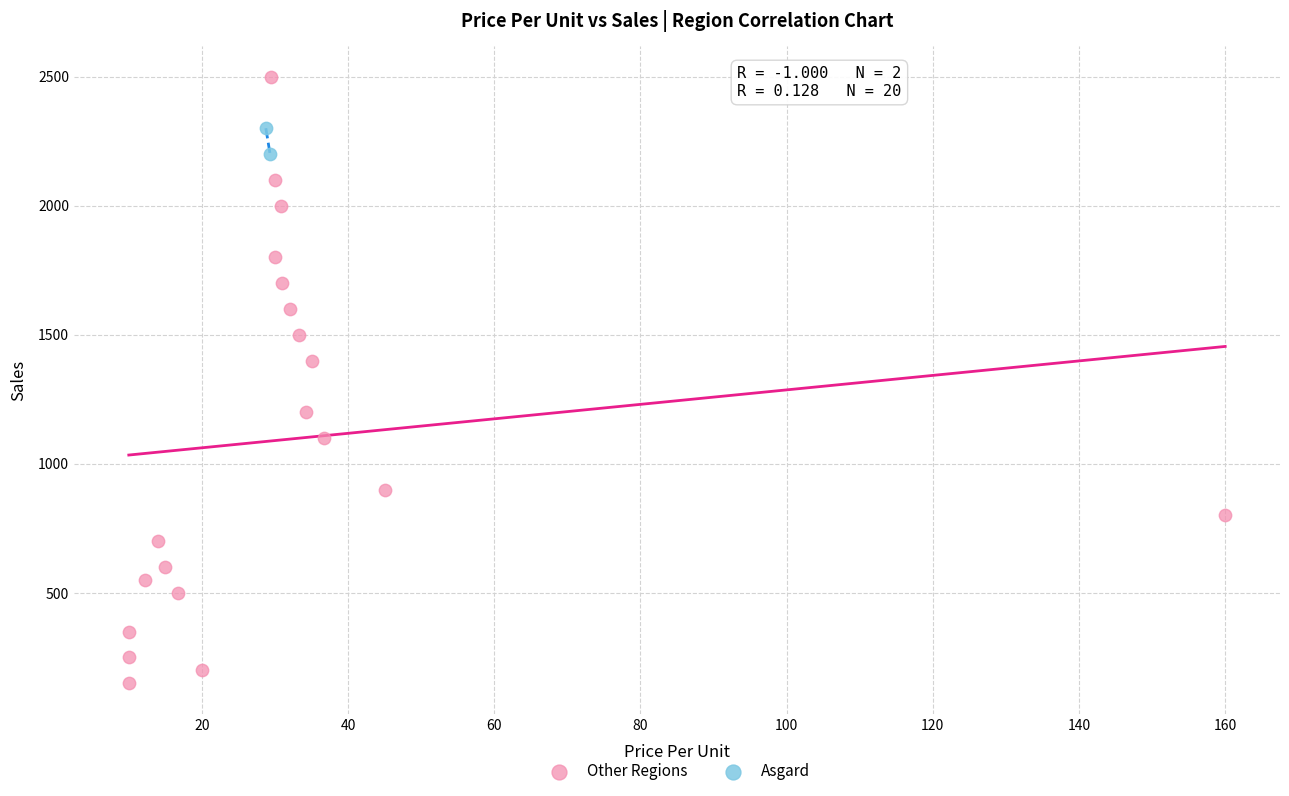

Which series has the largest Y range (max minus min)?

Other Regions